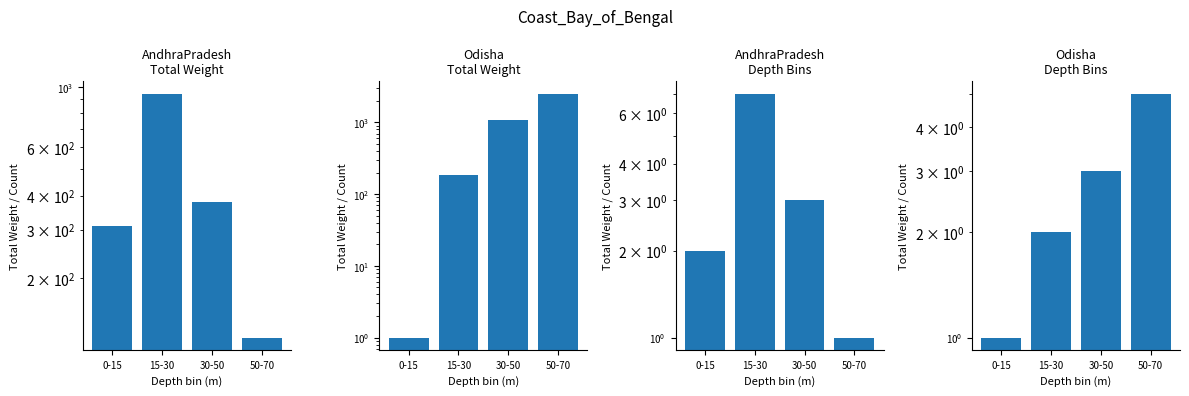

What position from the right is 15-30?

3